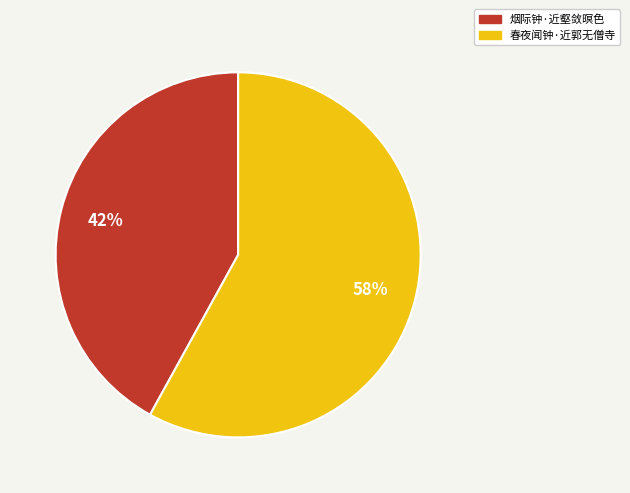

Between 烟际钟·近壑敛暝色 and 春夜闻钟·近郭无僧寺, which is larger?

春夜闻钟·近郭无僧寺